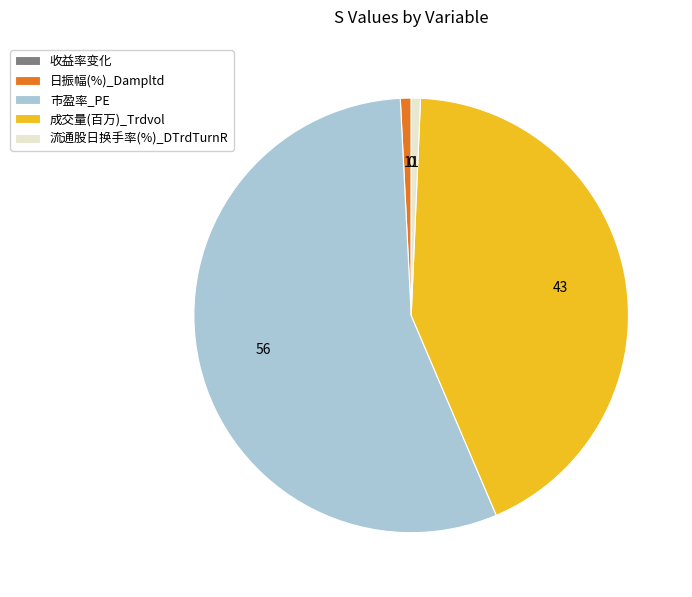

Which has a higher value, 日振幅(%)_Dampltd or 市盈率_PE?

市盈率_PE